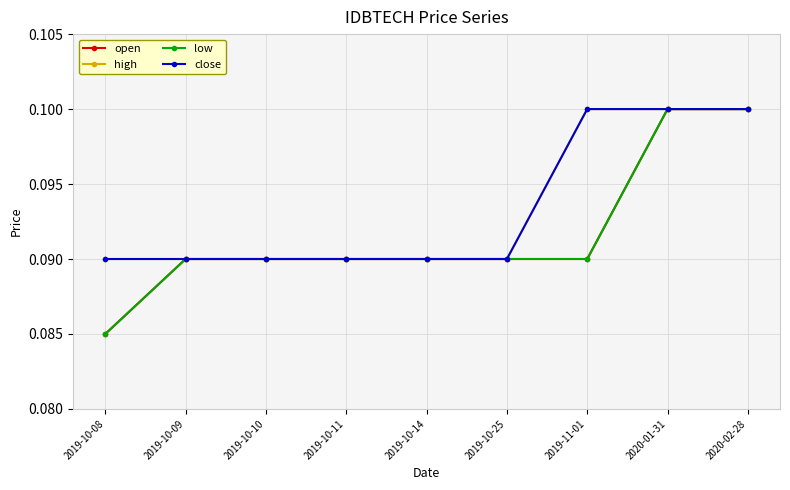

What is the sum of all high values?

0.8